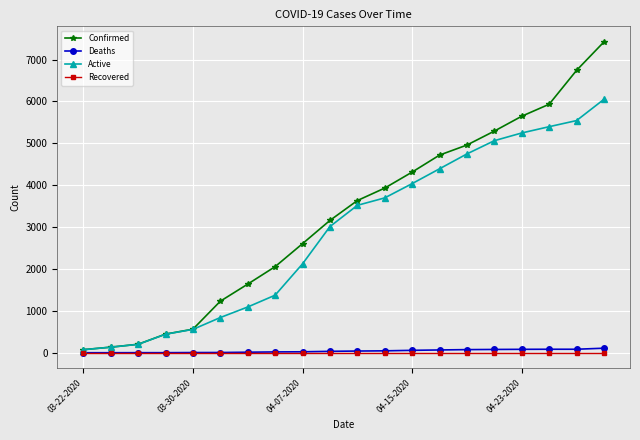

Rank the series by their maximum value, from lowest to highest.

Recovered, Deaths, Active, Confirmed